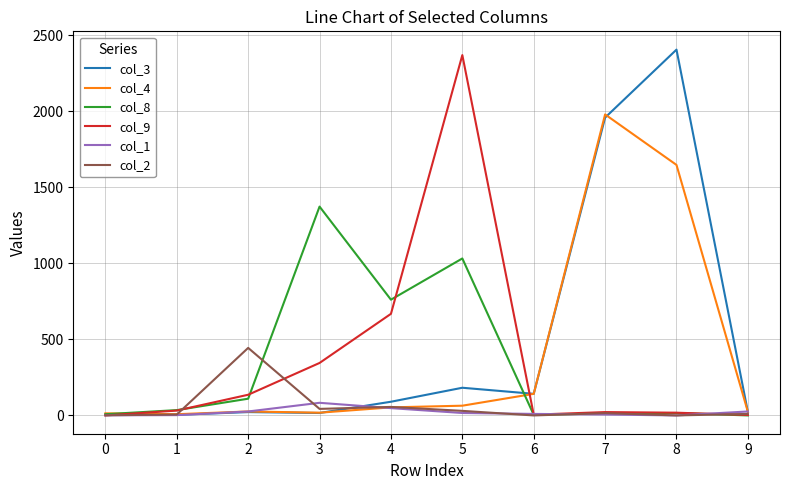

Is the value of col_3 at 3 greater than the value of col_4 at 6?

No